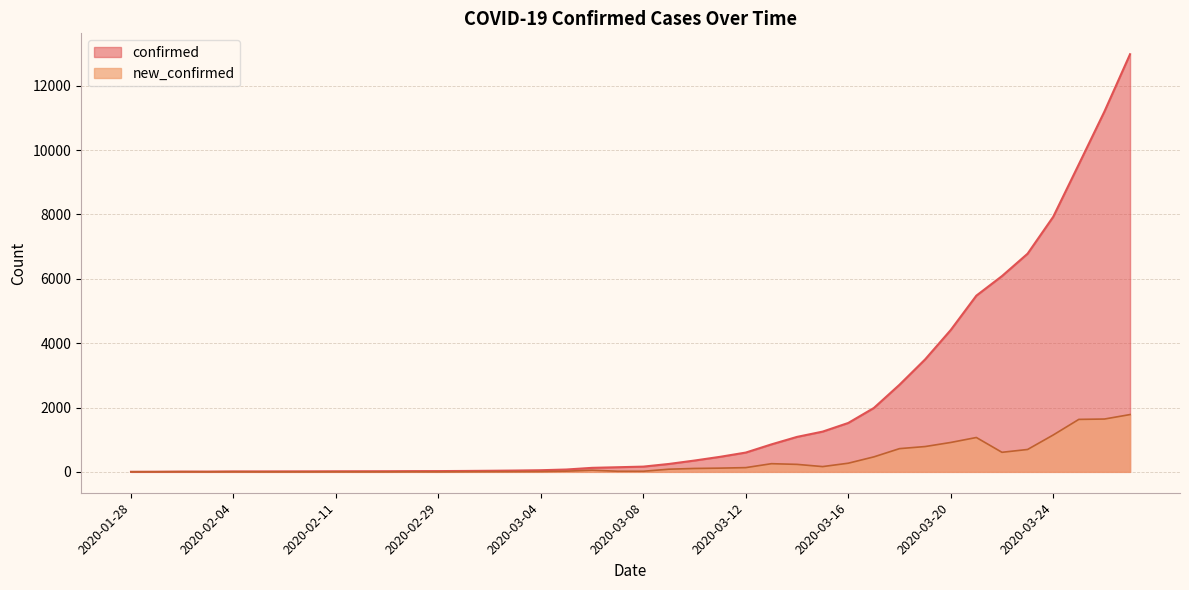

Does the chart have visible grid lines?

Yes